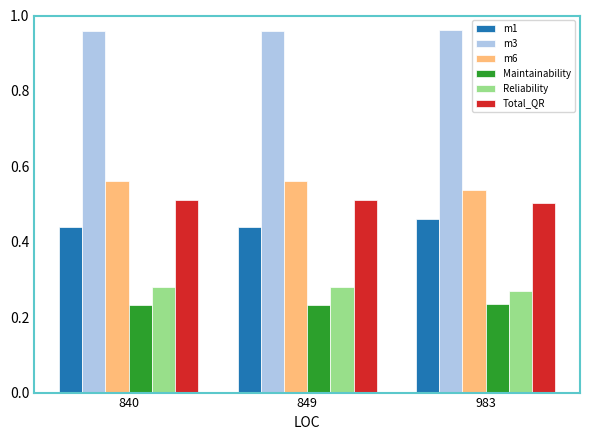

The value of m1 at 849 is 0.2. True or false?

False